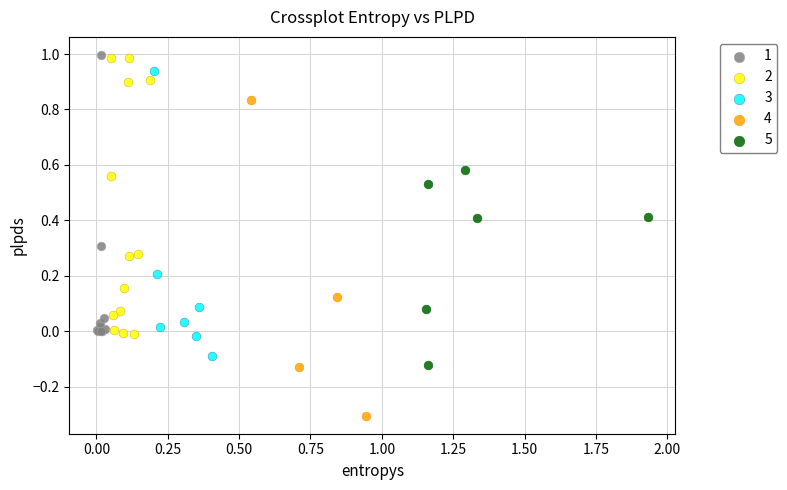

Which series reaches the minimum Y coordinate?

4